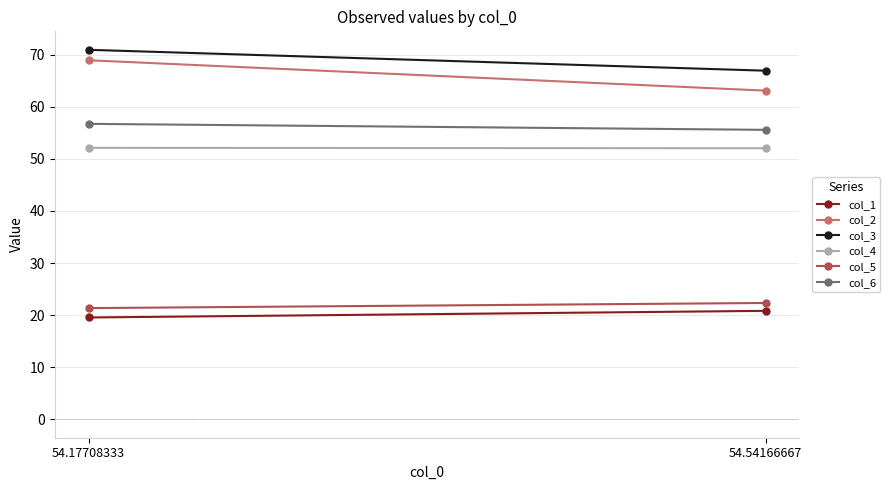

Is the value of col_3 at 54.17708333 greater than the value of col_2 at 54.17708333?

Yes